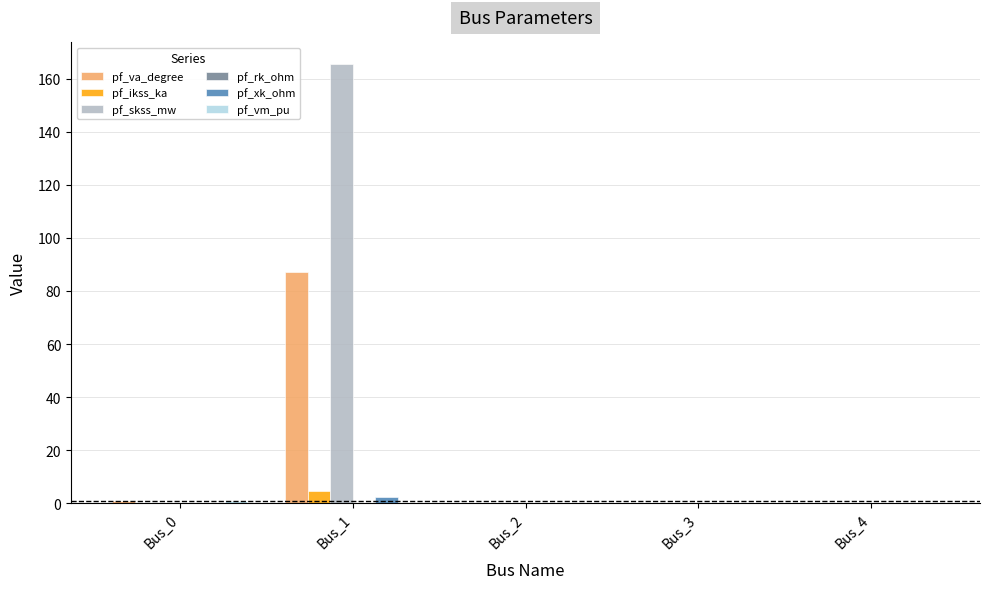

What is the greatest value displayed?

165.3